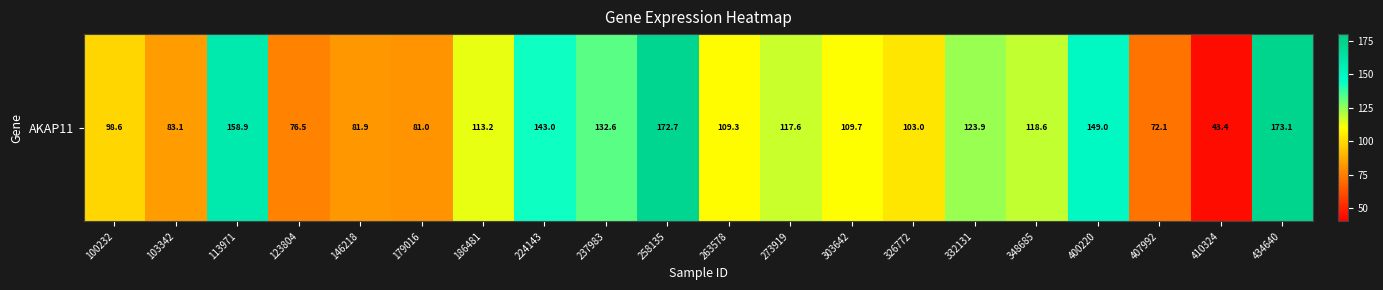

What is the change in value from 103342 to 258135?

+89.5